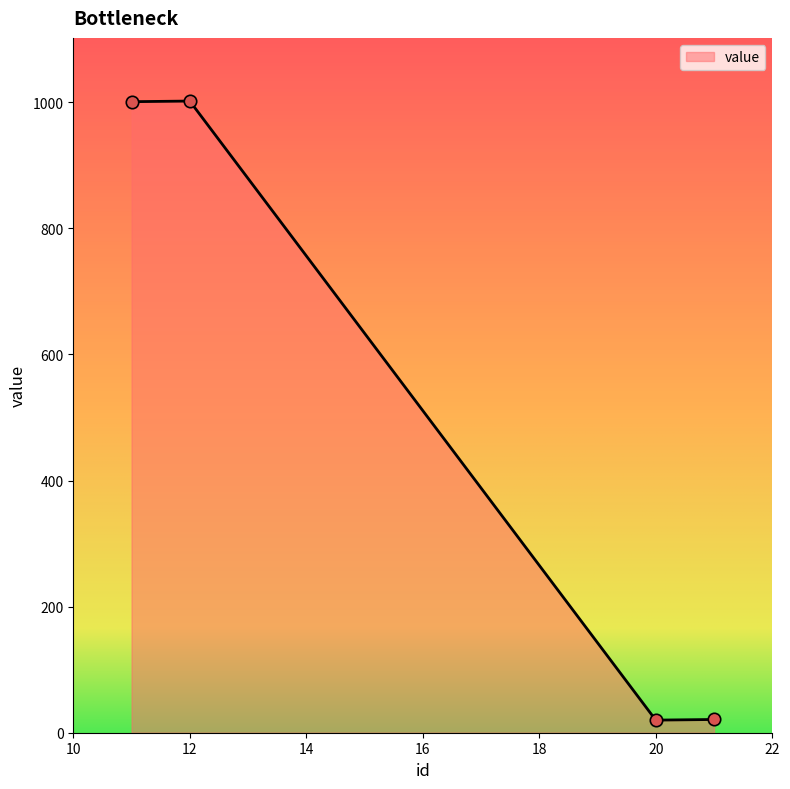

What is the maximum value shown in the chart?

1002